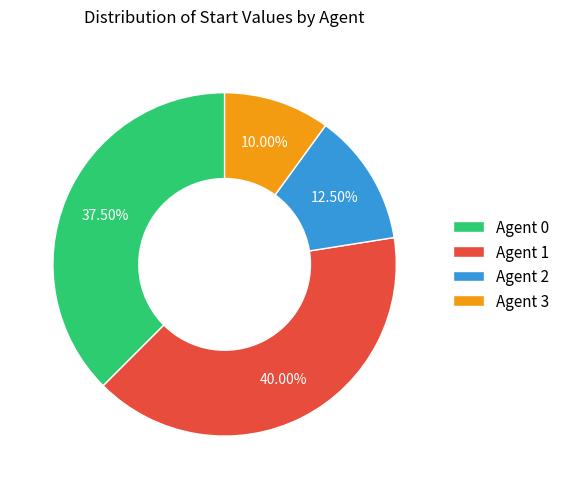

Is there a majority slice in this chart?

No